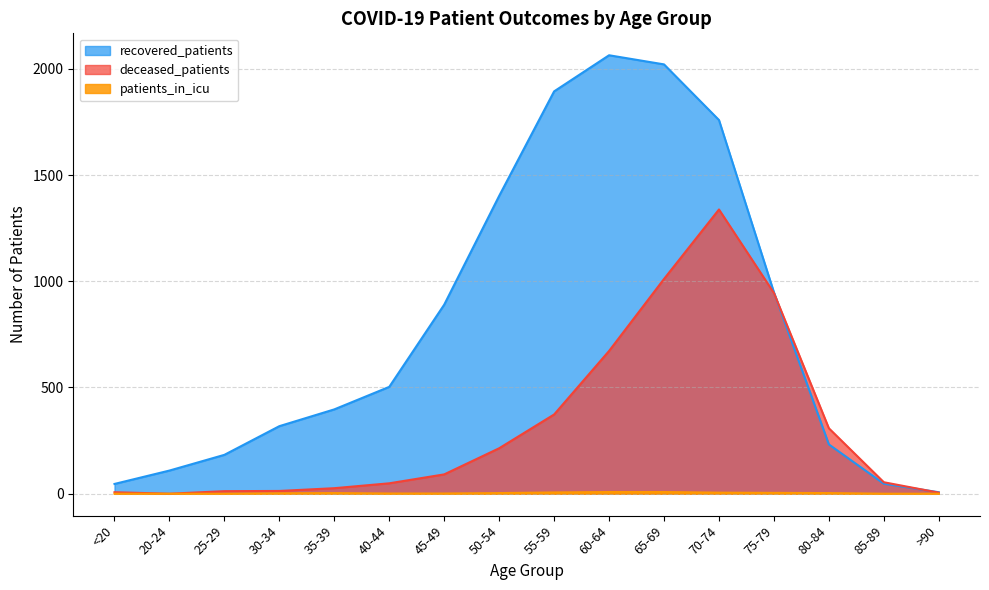

What are all the series names shown in the legend?

recovered_patients, deceased_patients, patients_in_icu